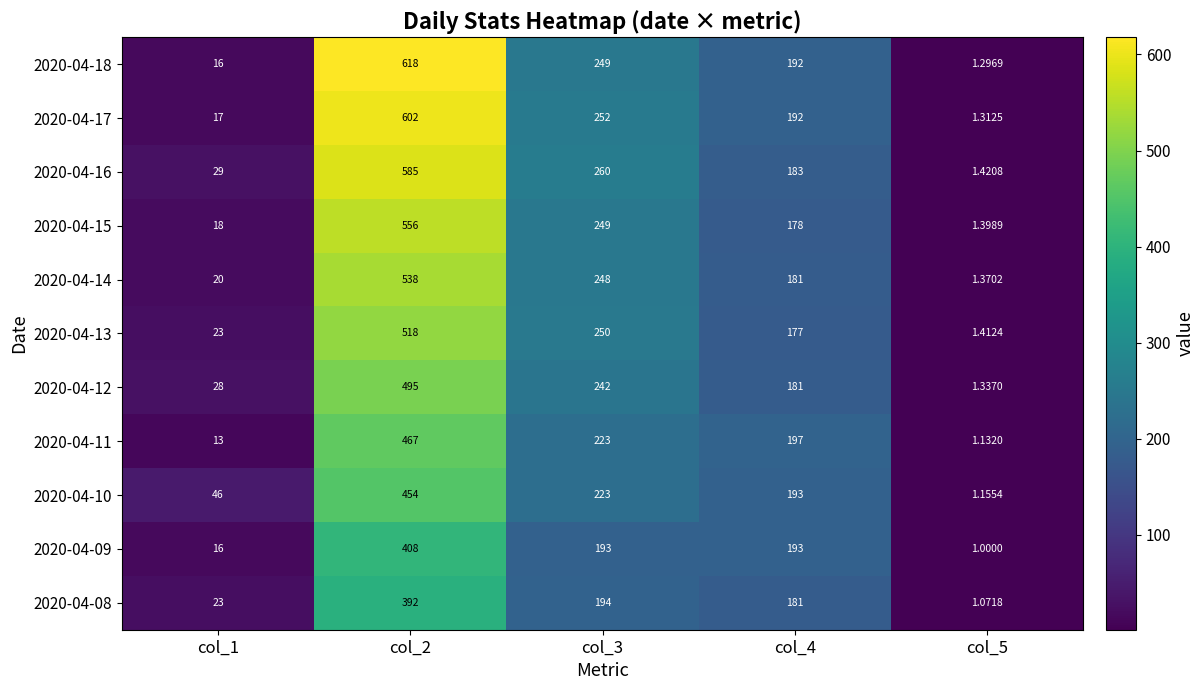

How many categories are shown in the chart?

5